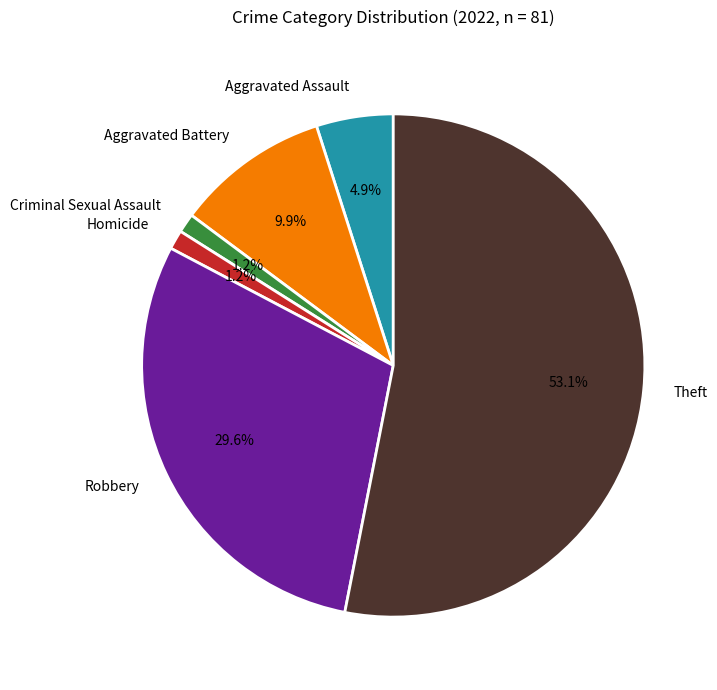

To the nearest percent, what is the difference between the largest and smallest slice percentages?

52%